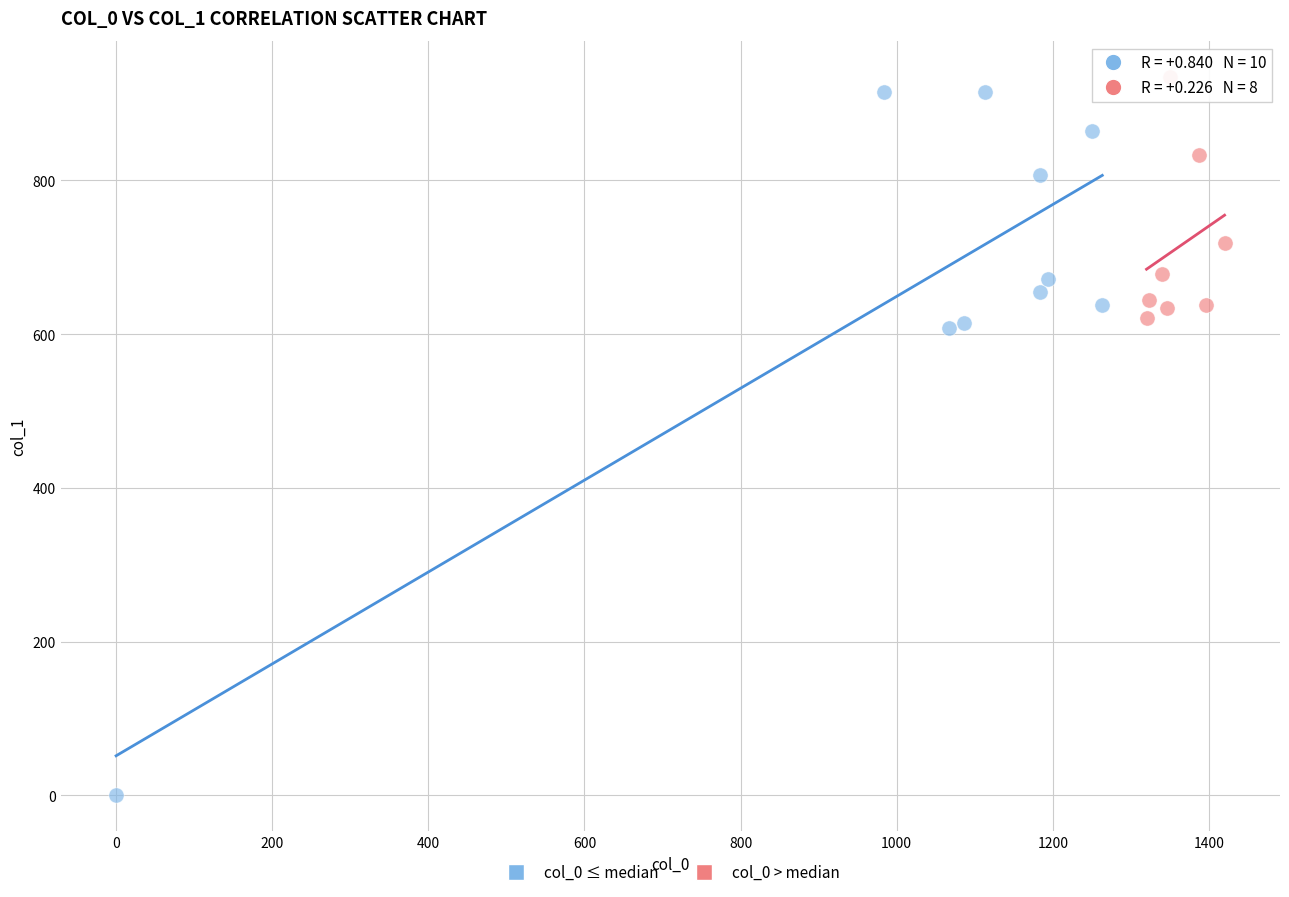

Which series has the widest spread of Y values?

col_0 ≤ median